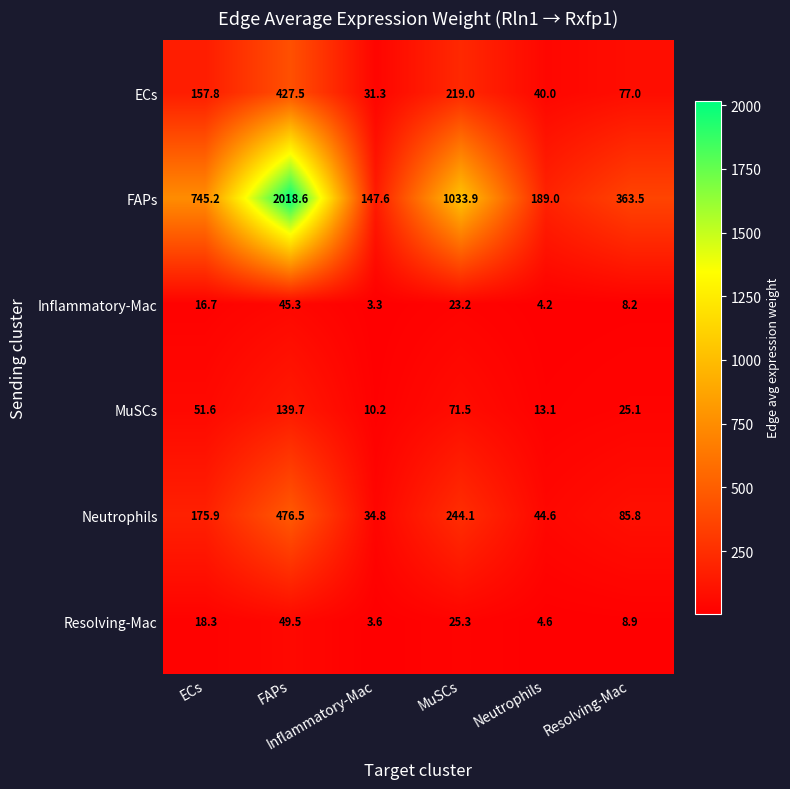

Rank the series at Neutrophils from lowest to highest value.

Inflammatory-Mac, Resolving-Mac, MuSCs, ECs, Neutrophils, FAPs